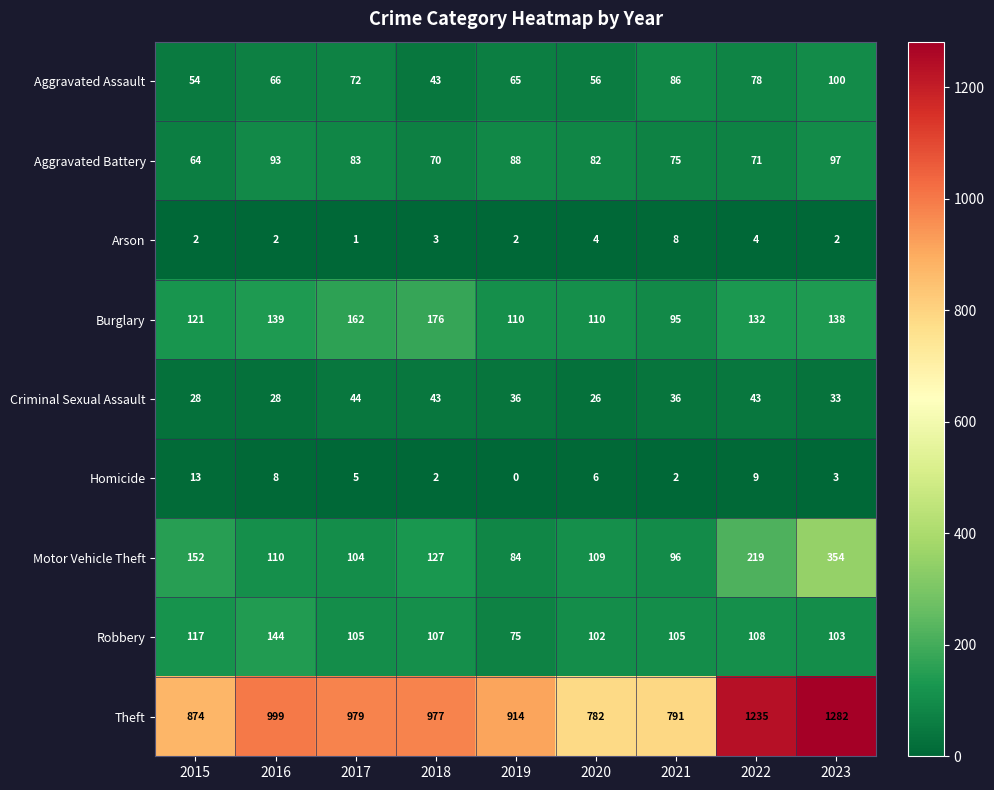

What is the approximate value of Arson at 2020?

4